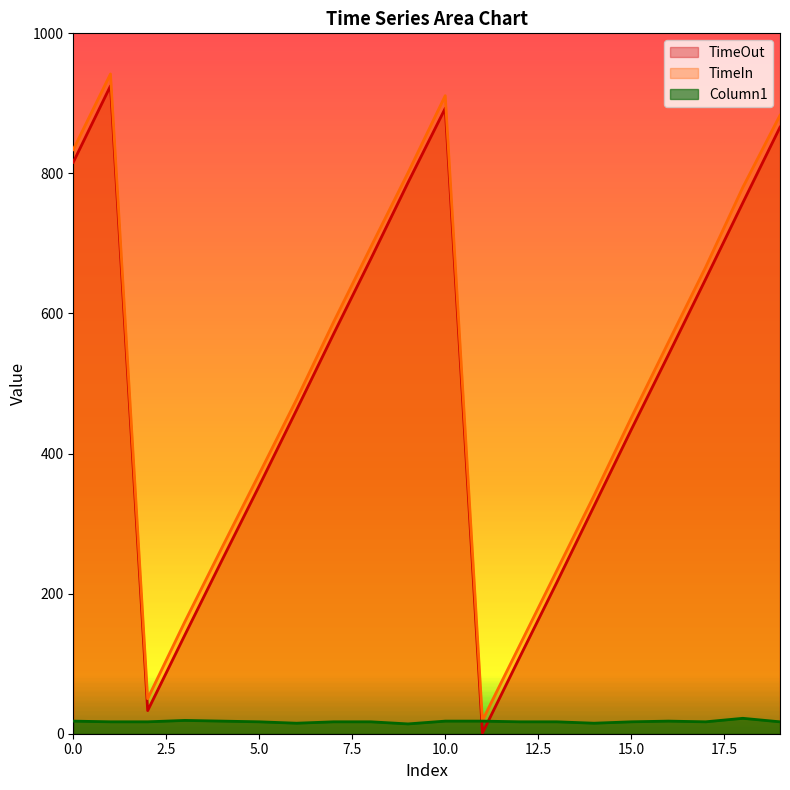

The value of Column1 at 14 is 26. True or false?

False